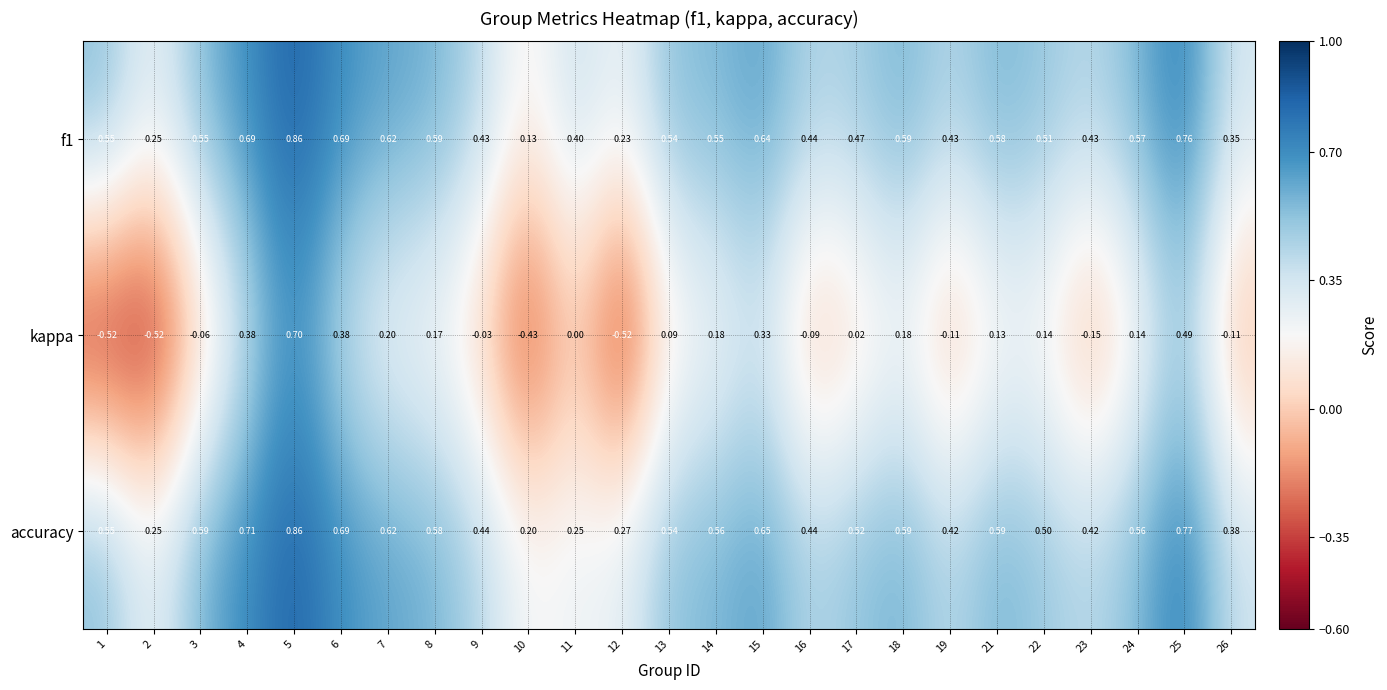

Count the number of data series in this chart.

3